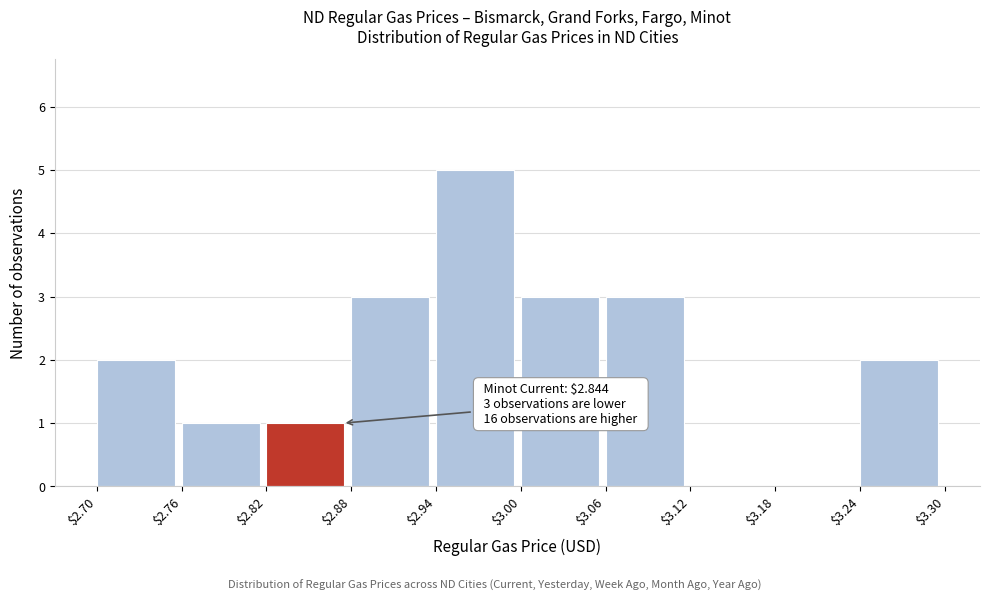

Over which range of the x-axis is the bar tallest?

$2.94 to $3.00